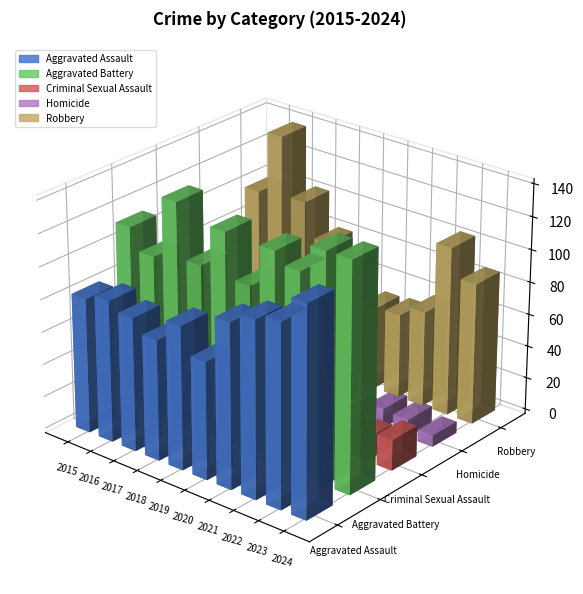

What is the minimum value for Aggravated Assault?

72